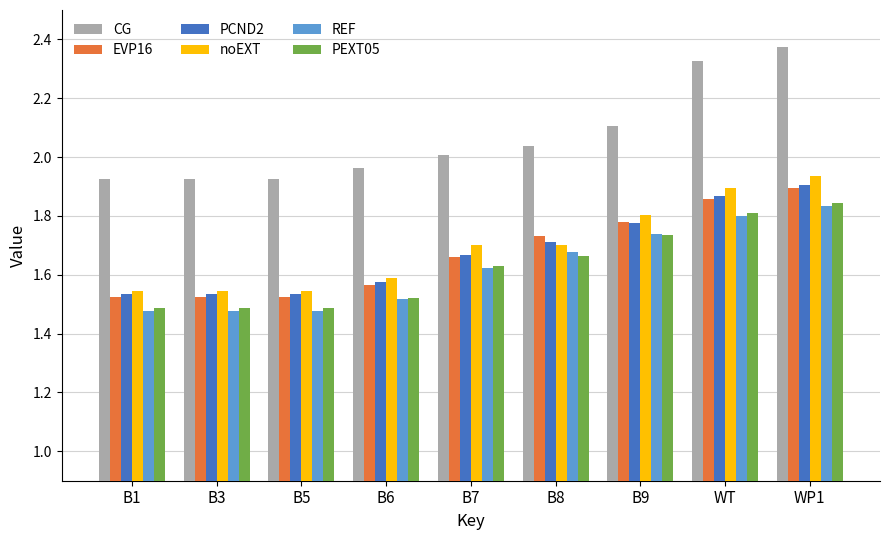

The PCND2 series shows 2.9 at B7. True or false?

False